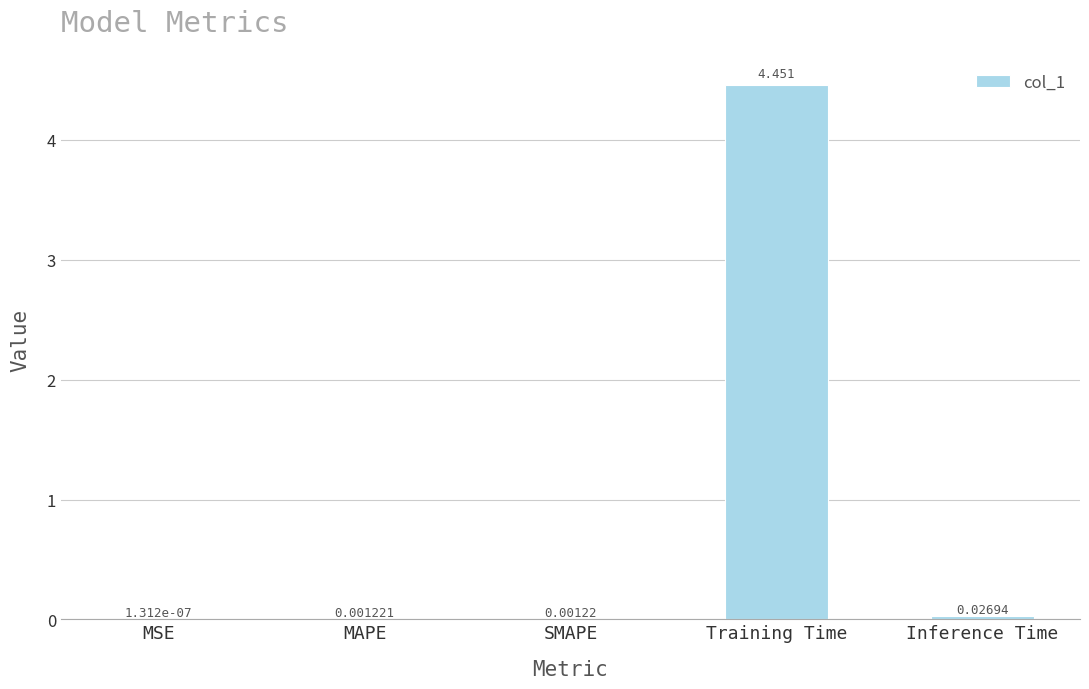

How many categories are shown in the chart?

5